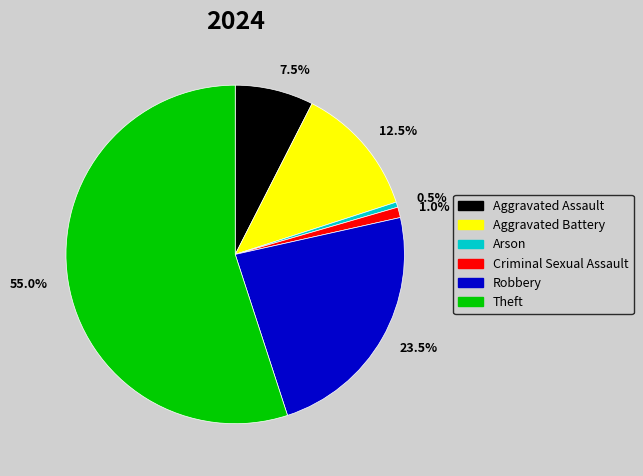

Which slice represents more than half of the pie?

55.0%